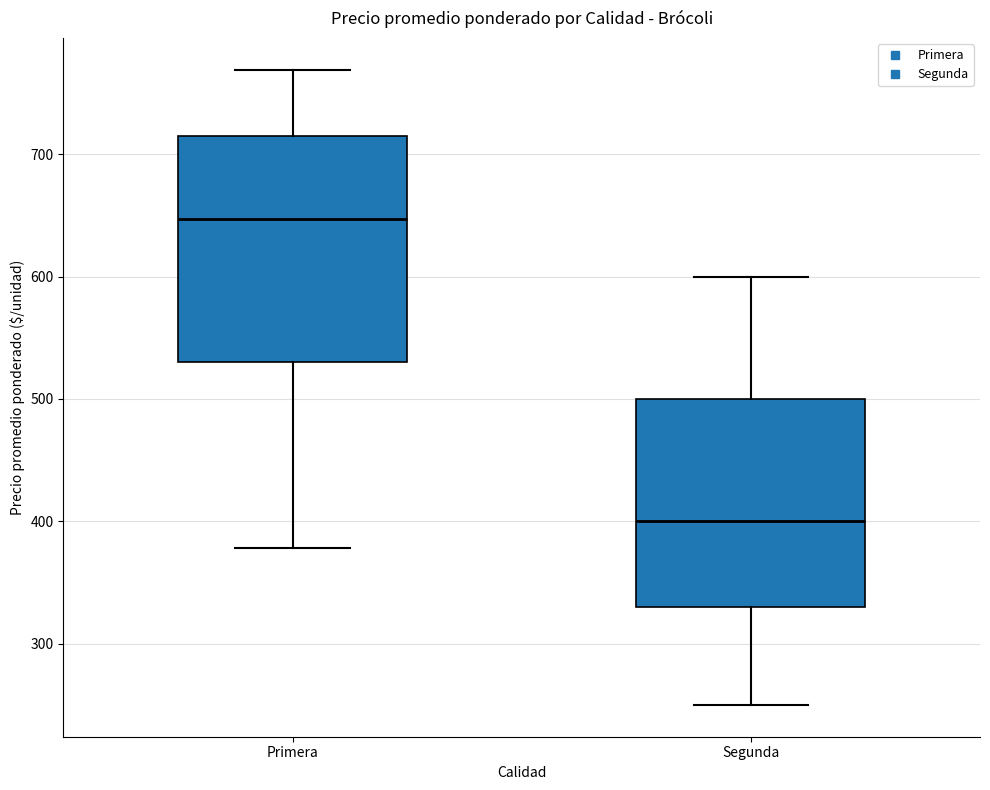

Where is the upper edge of the box for Segunda on the y-axis? The values are not printed on the chart, so give them approximately, as read against the axis.

500